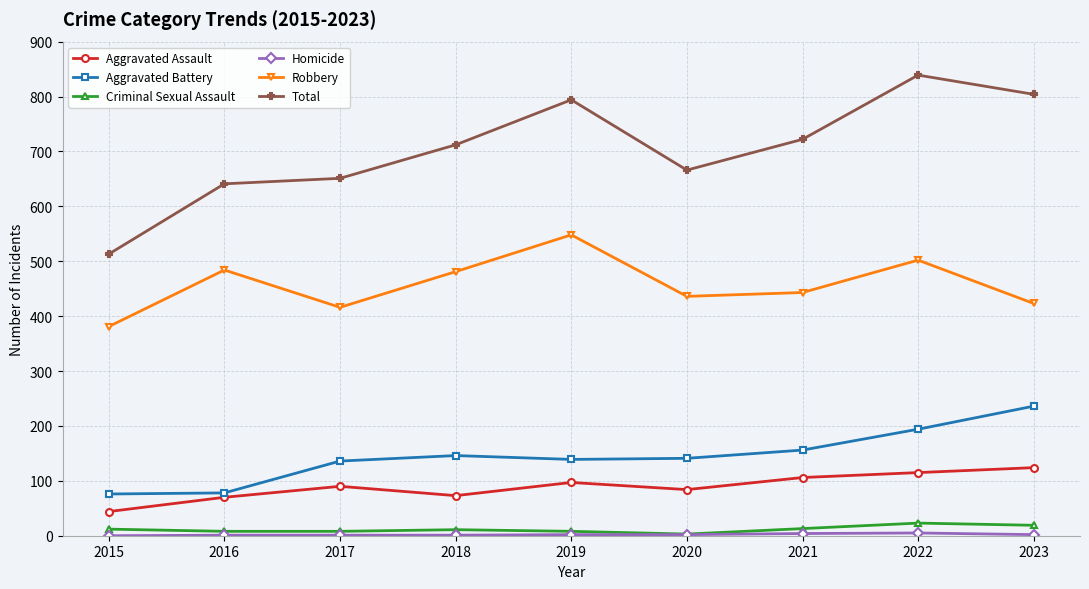

At which label does Aggravated Assault reach its minimum?

2015